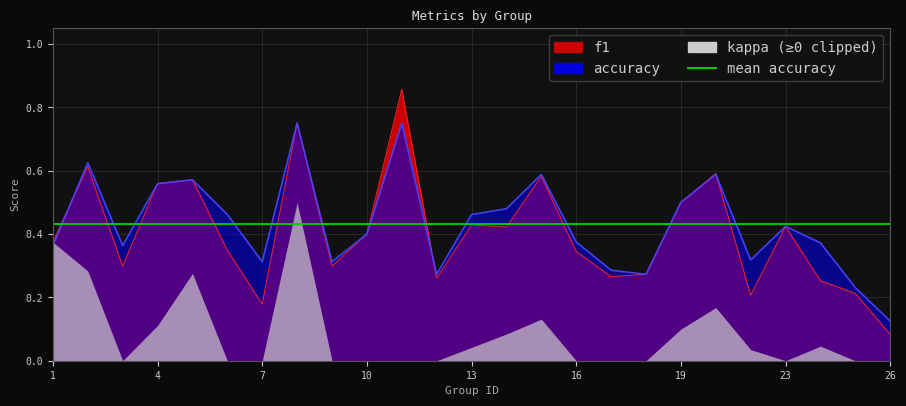

Where is the first local minimum for accuracy?

3